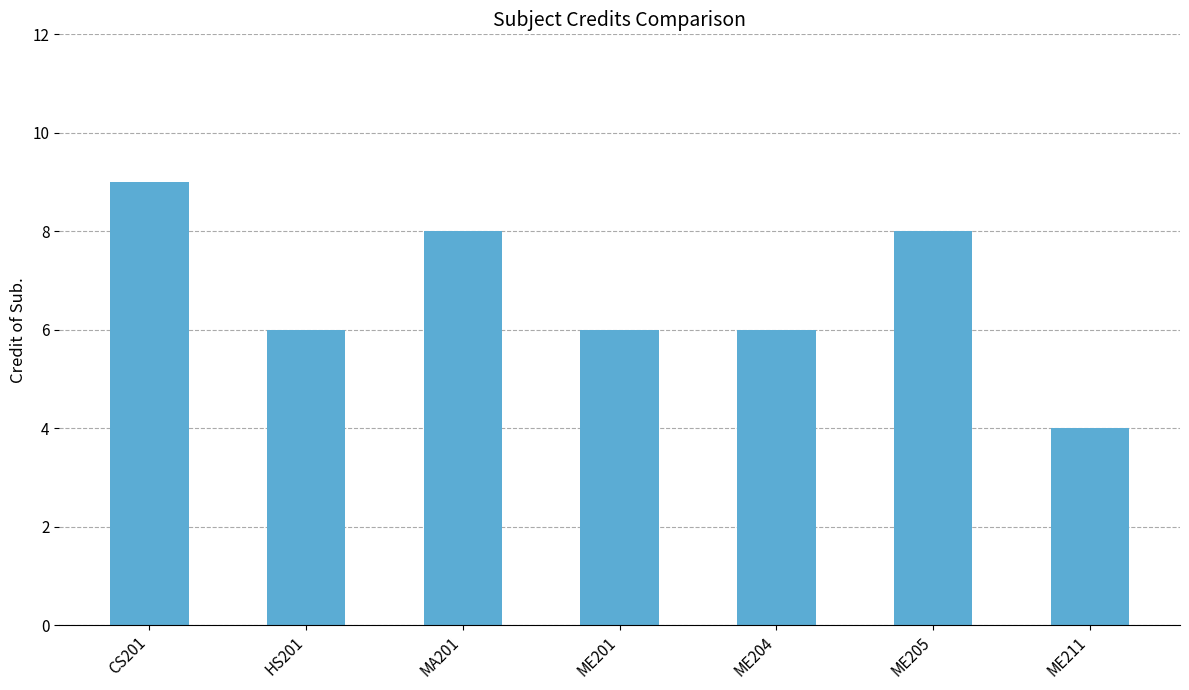

What is the maximum value shown in the chart?

9